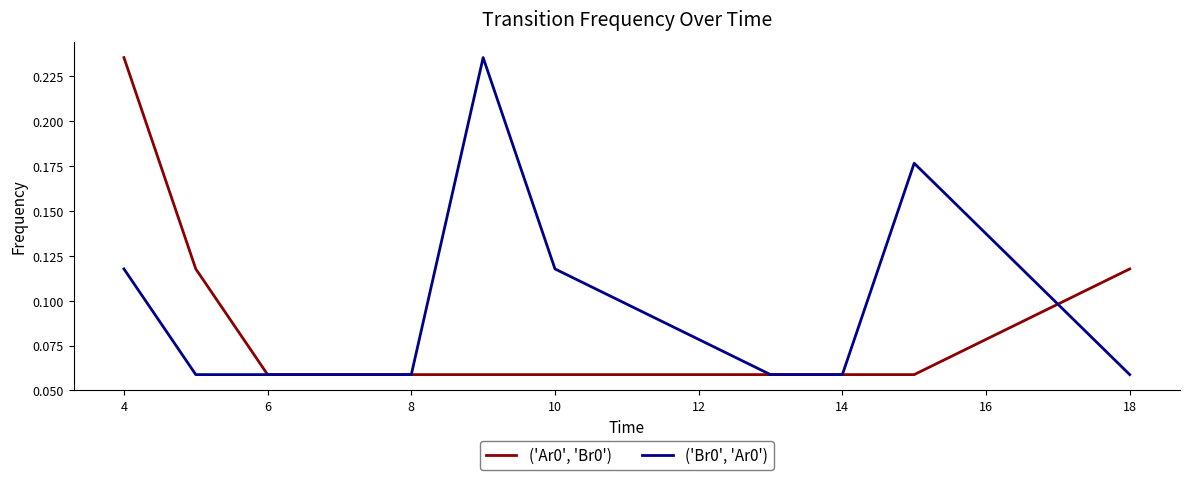

Rank the series by their average value, from highest to lowest.

('Br0', 'Ar0'), ('Ar0', 'Br0')